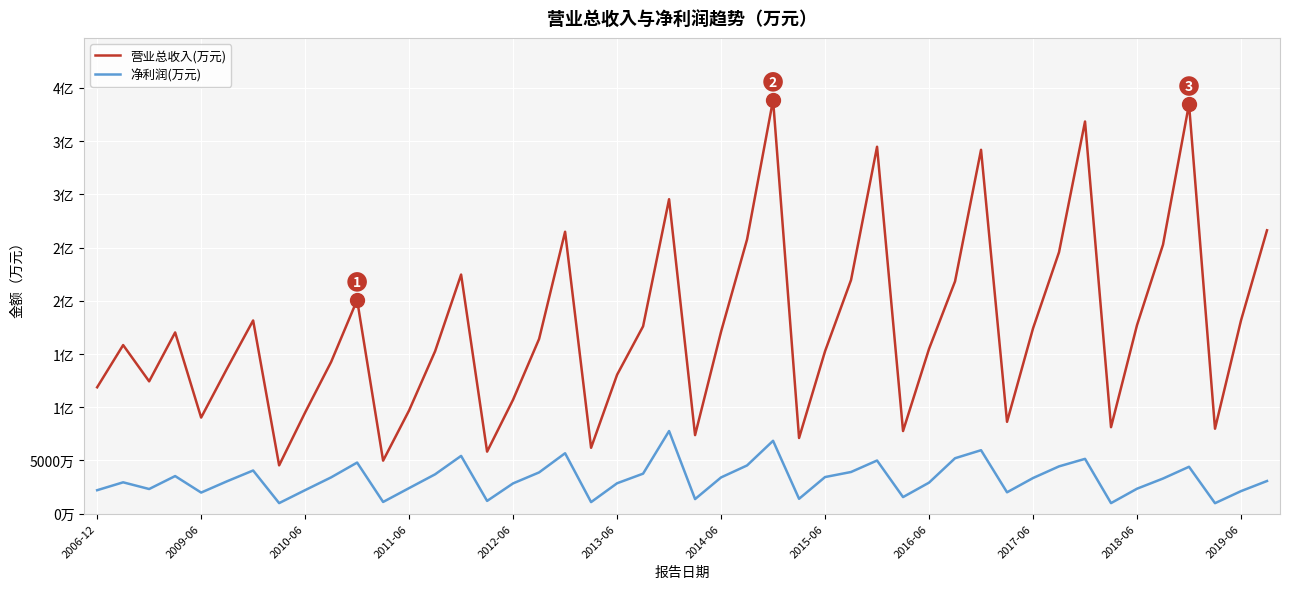

What are all the series names shown in the legend?

营业总收入(万元), 净利润(万元)